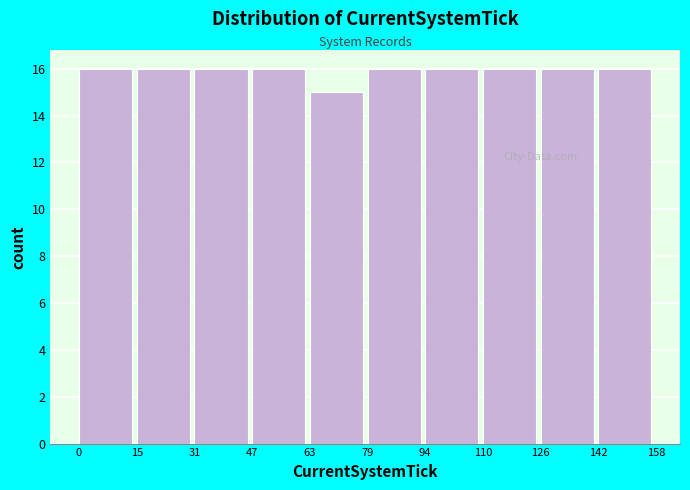

Reading left to right, transcribe this chart: for each bar, give the range it covers on the x-axis and its height. The values are not printed on the chart, so give them approximately, as read against the axis.

0 to 15: 16
15 to 31: 16
31 to 47: 16
47 to 63: 16
63 to 79: 15
79 to 94: 16
94 to 110: 16
110 to 126: 16
126 to 142: 16
142 to 158: 16